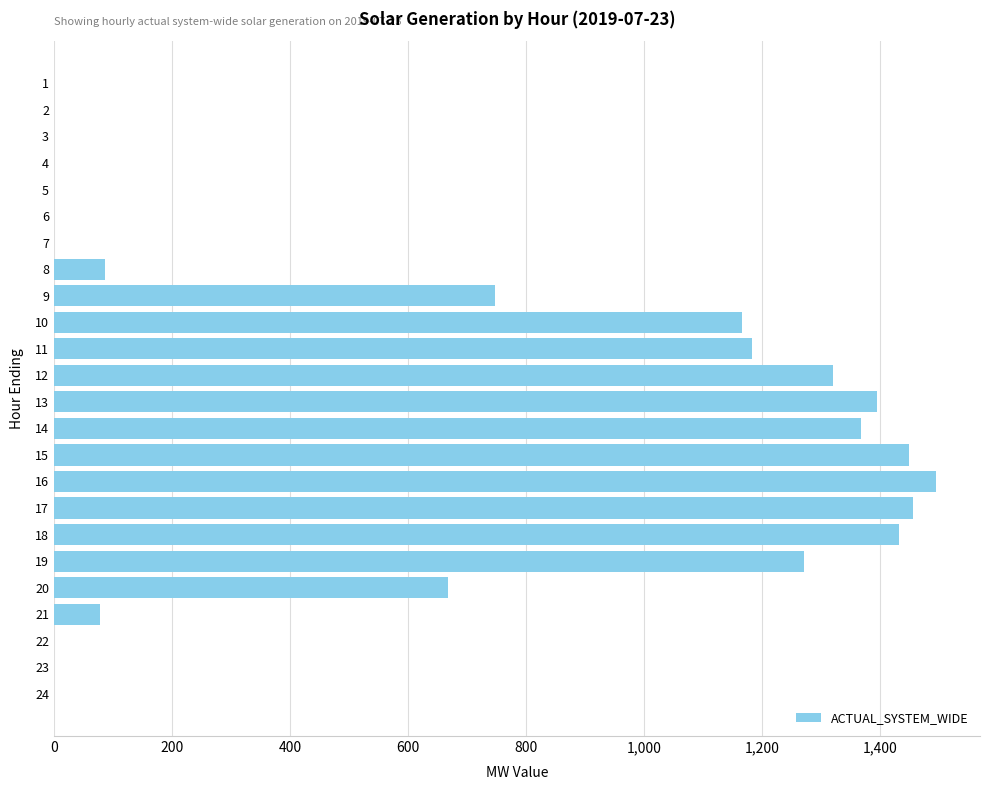

What is the maximum value shown in the chart?

1494.3